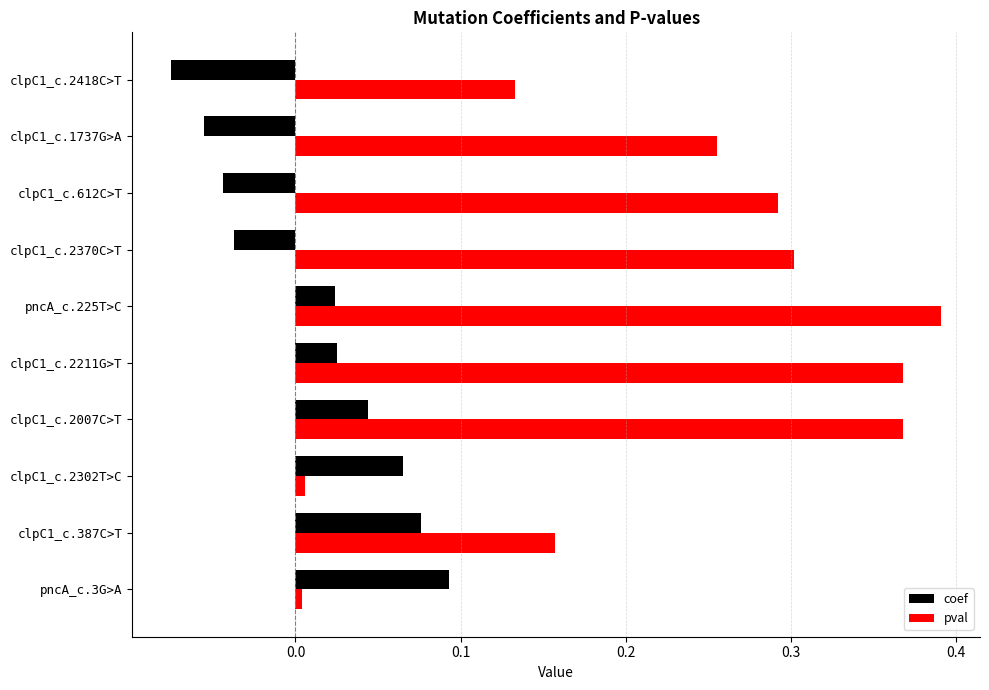

The value of coef at clpC1_c.1737G>A is -0.0. True or false?

False